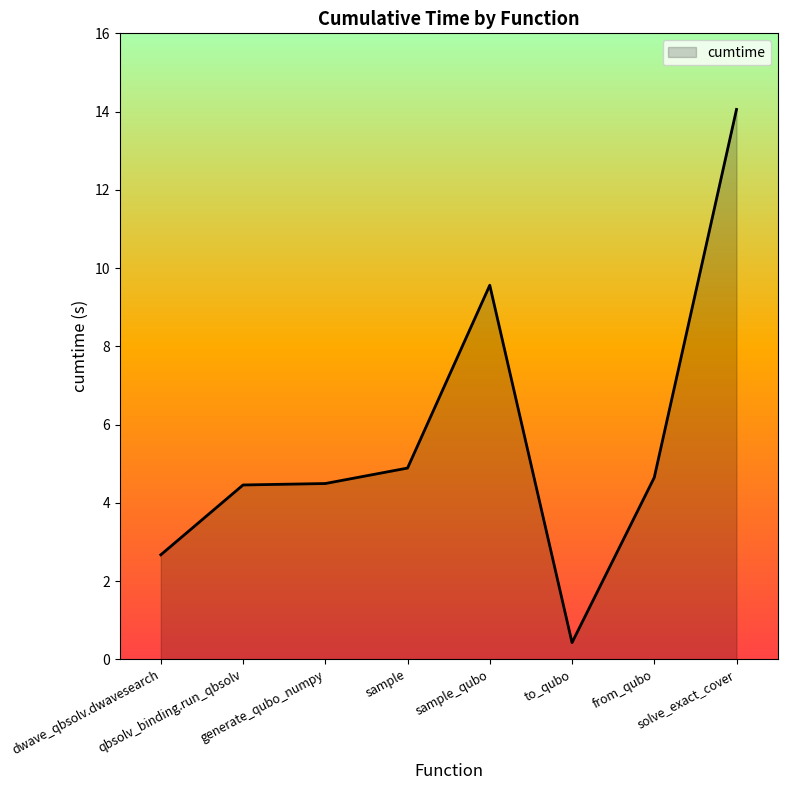

What is the smallest value displayed?

0.4